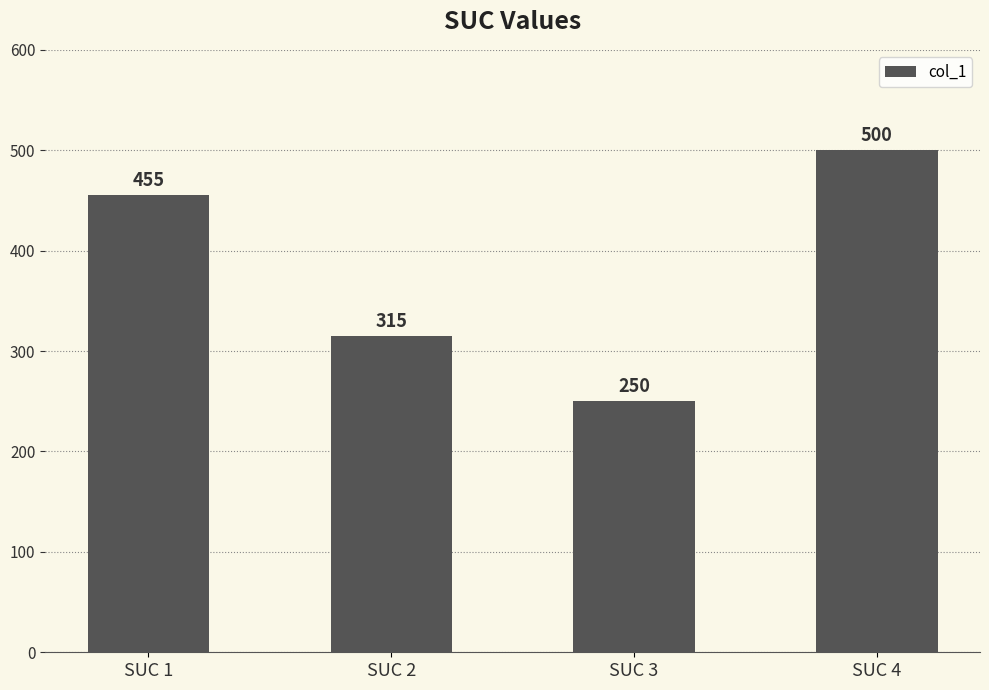

List the labels in order of value, smallest first.

SUC 3, SUC 2, SUC 1, SUC 4